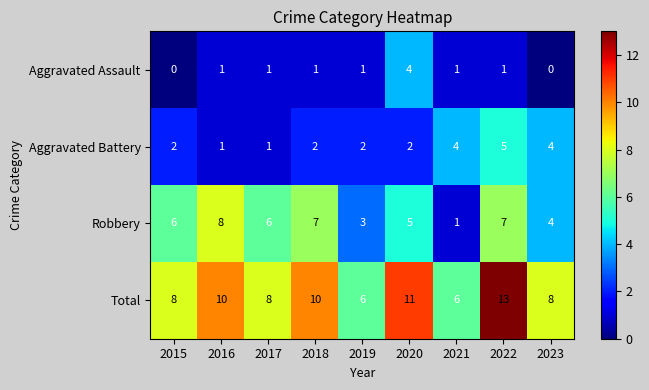

At 2015, list the series in order from smallest to largest.

Aggravated Assault, Aggravated Battery, Robbery, Total